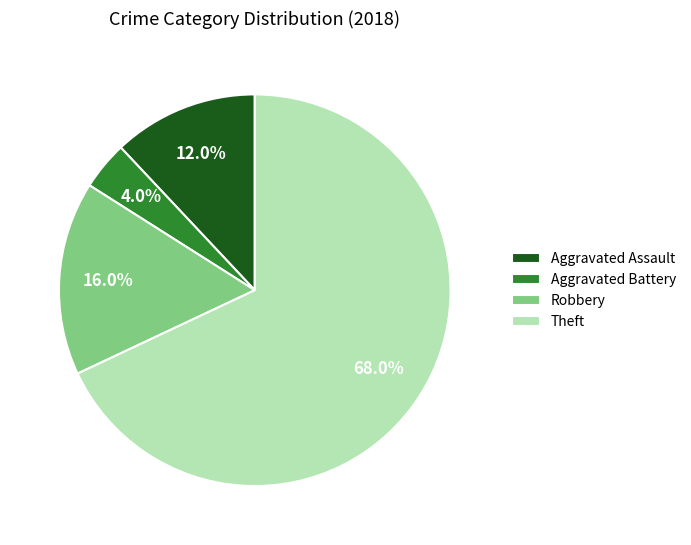

How many segments does this pie chart have?

4